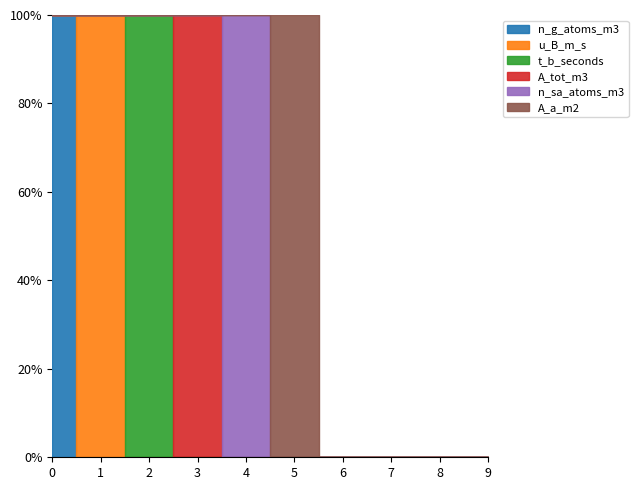

In A_a_m2, how many points are higher than both neighbors (excluding endpoints)?

1